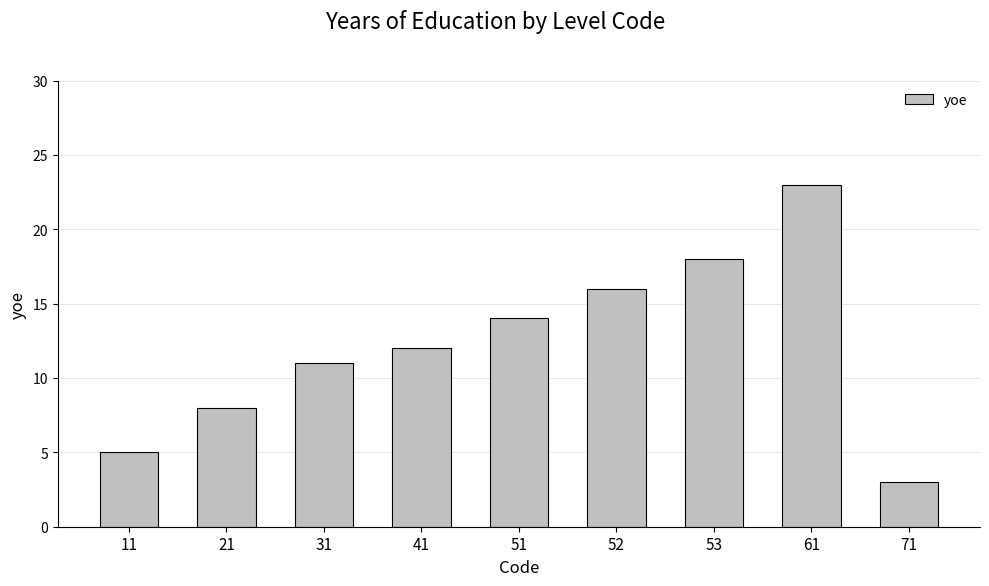

List the labels in order of value, smallest first.

71, 11, 21, 31, 41, 51, 52, 53, 61